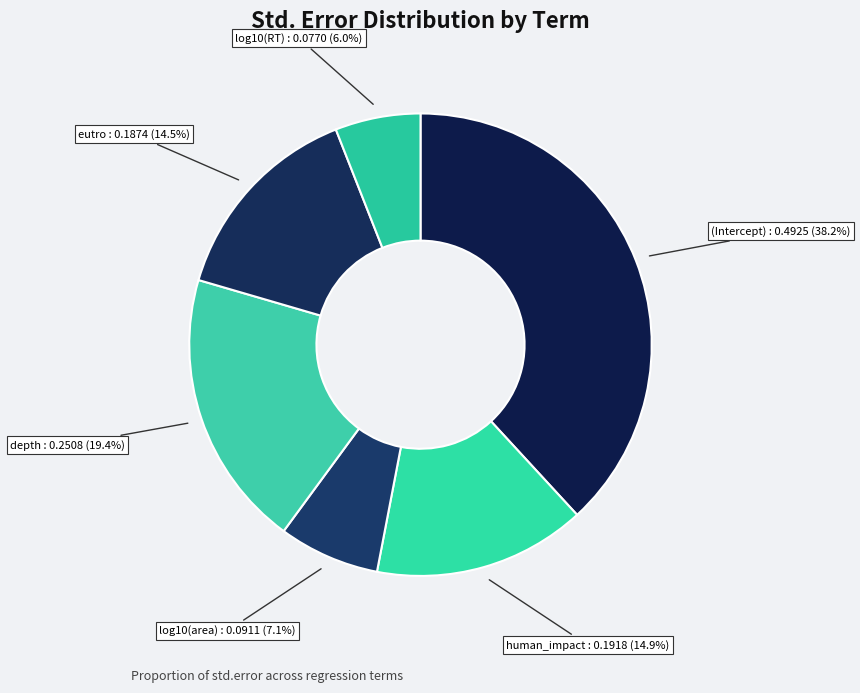

Does any single category account for the majority?

No